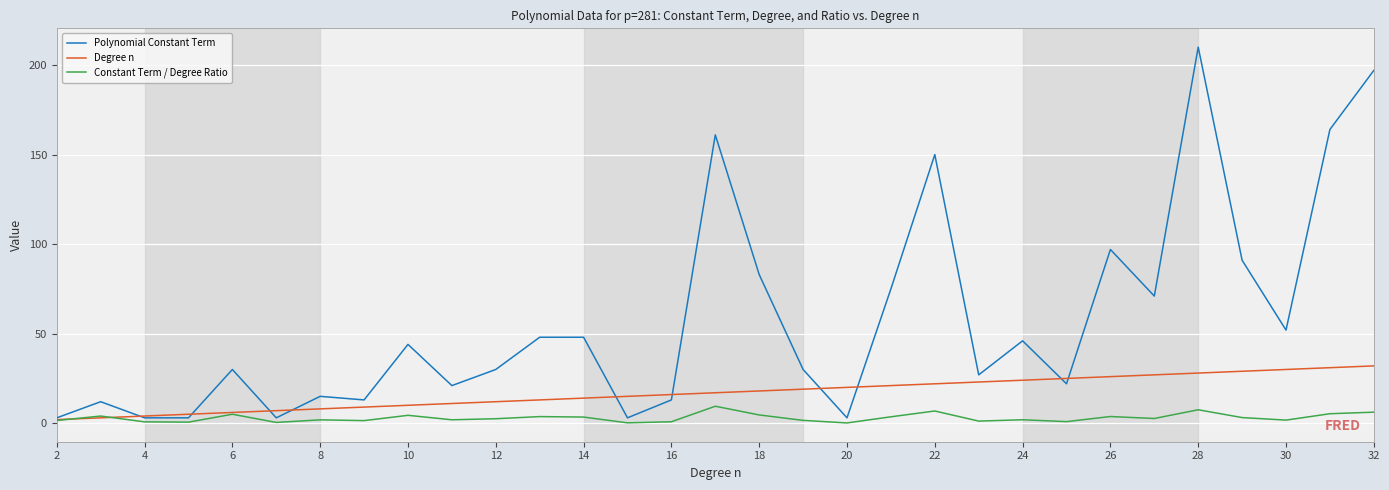

Does the chart have visible grid lines?

Yes